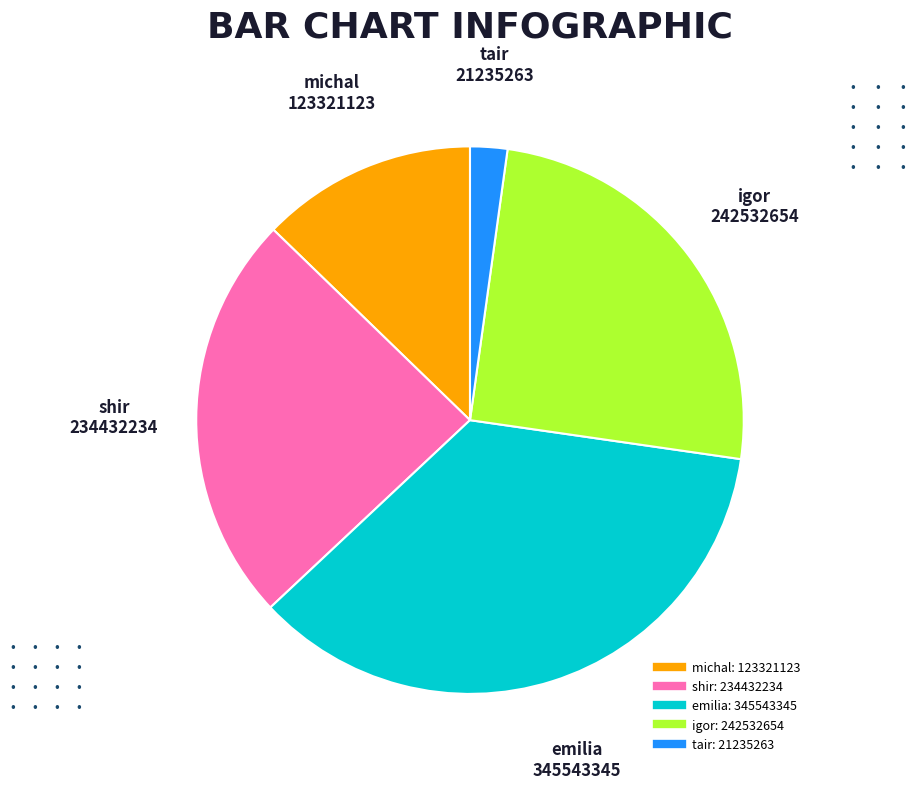

Does michal account for over 50% of the chart?

No